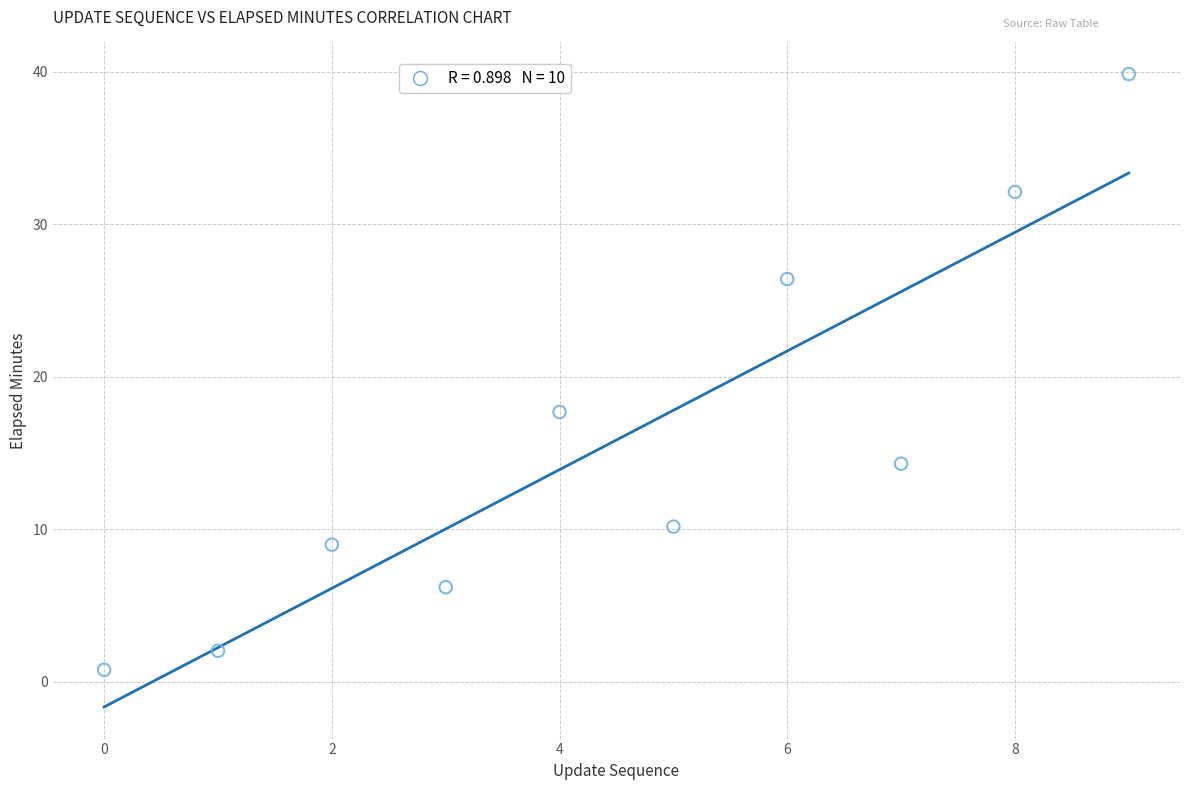

What is the range of Y values (max minus min)?

39.1